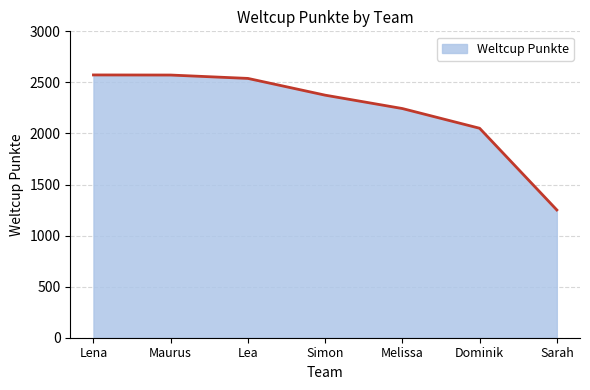

What is the sum of all values?

15605